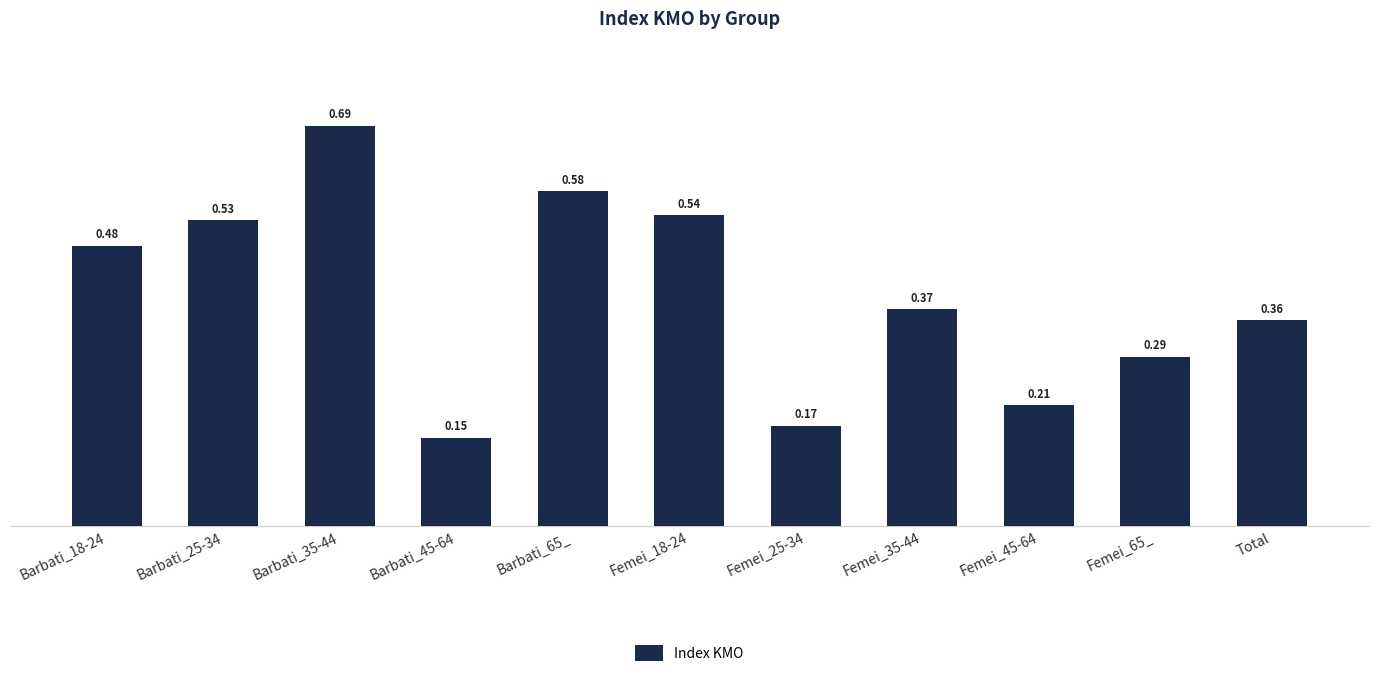

What is the sum of all values?

4.4